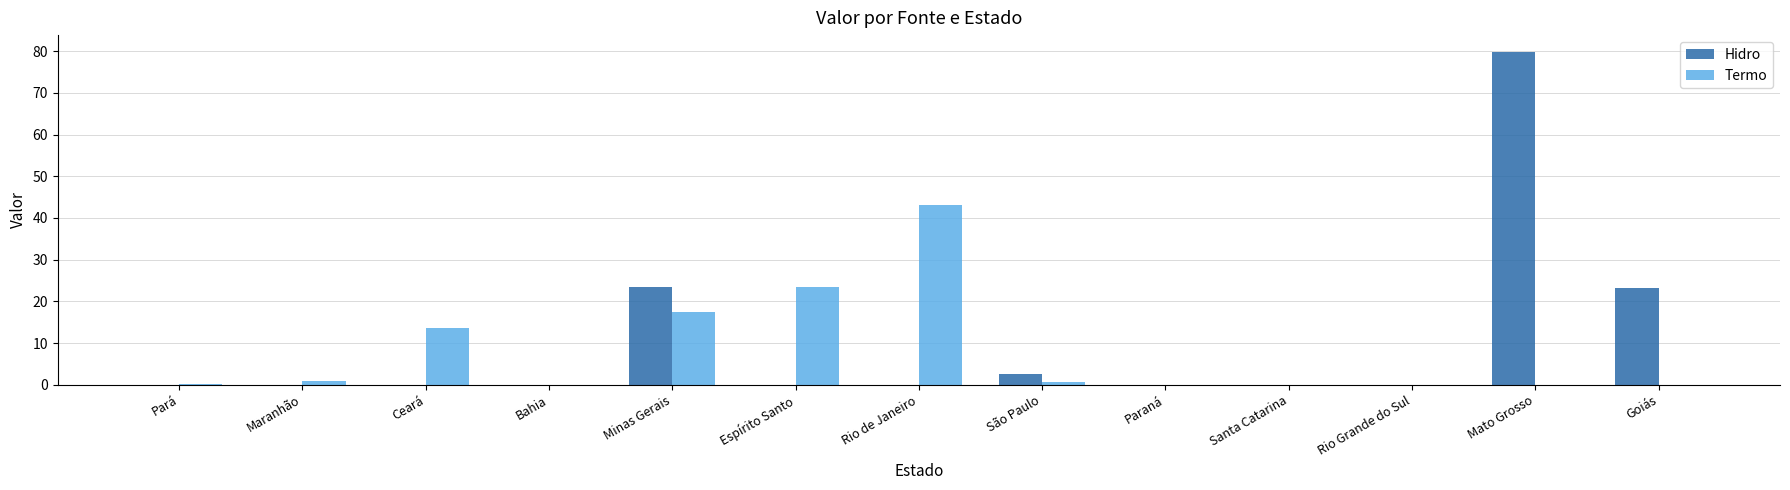

The value of Hidro at Bahia is 48.9. True or false?

False